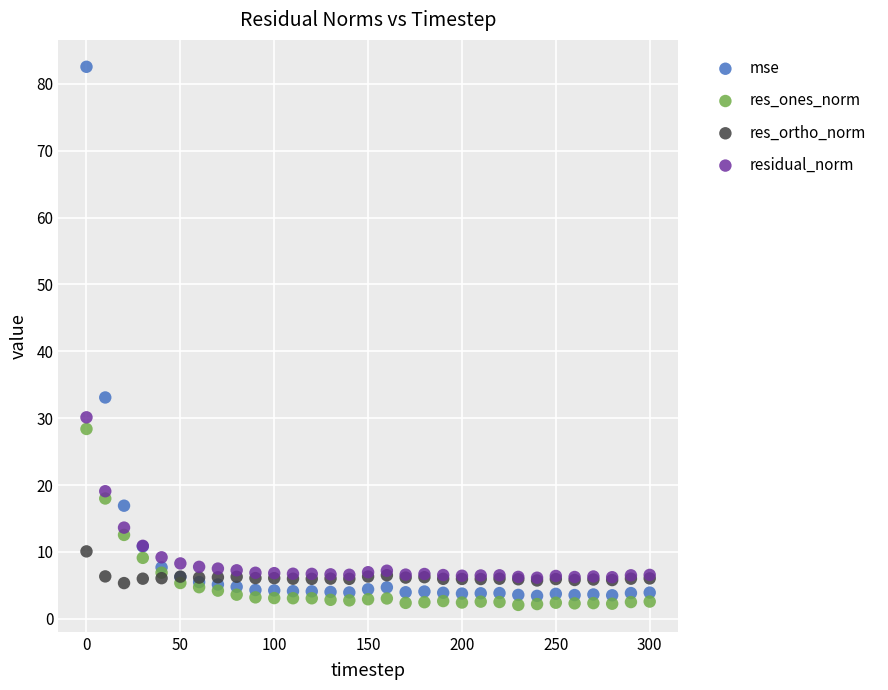

What are all the series names shown in the legend?

mse, res_ones_norm, res_ortho_norm, residual_norm